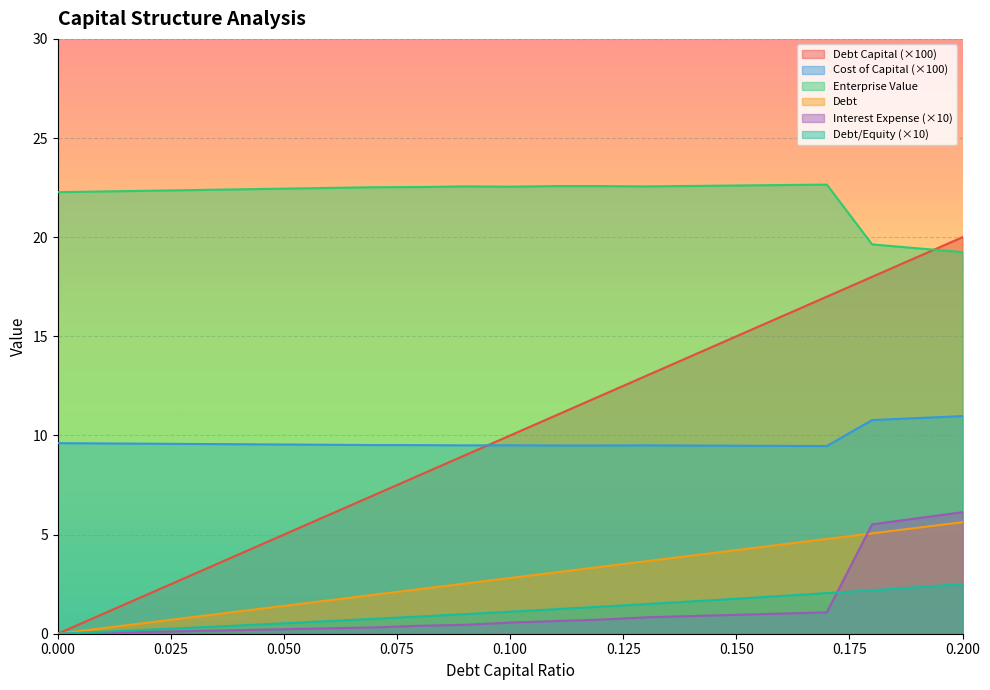

Reading left to right, list all the values displayed in this chart.

debt_capital: 0.0=0.0	0.01=0.3	0.02=0.6	0.03=0.8	0.04=1.1	0.05=1.4	0.06=1.7	0.07=2.0	0.08=2.2	0.09=2.5	0.1=2.8	0.11=3.1	0.12=3.4	0.13=3.7	0.14=3.9	0.15=4.2	0.16=4.5	0.17=4.8	0.18=5.1	0.19=5.3	0.2=5.6
cost_capital: 0.0=9.6	0.01=9.6	0.02=9.6	0.03=9.6	0.04=9.6	0.05=9.5	0.06=9.5	0.07=9.5	0.08=9.5	0.09=9.5	0.1=9.5	0.11=9.5	0.12=9.5	0.13=9.5	0.14=9.5	0.15=9.5	0.16=9.5	0.17=9.5	0.18=10.8	0.19=10.9	0.2=11.0
enterprise_value: 0.0=22.3	0.01=22.3	0.02=22.3	0.03=22.4	0.04=22.4	0.05=22.4	0.06=22.5	0.07=22.5	0.08=22.5	0.09=22.6	0.1=22.5	0.11=22.6	0.12=22.6	0.13=22.6	0.14=22.6	0.15=22.6	0.16=22.6	0.17=22.7	0.18=19.6	0.19=19.4	0.2=19.2
debt: 0.0=0.0	0.01=1.0	0.02=2.0	0.03=3.0	0.04=4.0	0.05=5.0	0.06=6.0	0.07=7.0	0.08=8.0	0.09=9.0	0.1=10.0	0.11=11.0	0.12=12.0	0.13=13.0	0.14=14.0	0.15=15.0	0.16=16.0	0.17=17.0	0.18=18.0	0.19=19.0	0.2=20.0
interest_expense: 0.0=0.0	0.01=0.0	0.02=0.1	0.03=0.1	0.04=0.2	0.05=0.2	0.06=0.3	0.07=0.3	0.08=0.4	0.09=0.5	0.1=0.6	0.11=0.6	0.12=0.7	0.13=0.8	0.14=0.9	0.15=1.0	0.16=1.0	0.17=1.1	0.18=5.5	0.19=5.8	0.2=6.1
debt_equity: 0.0=0.0	0.01=0.1	0.02=0.2	0.03=0.3	0.04=0.4	0.05=0.5	0.06=0.6	0.07=0.8	0.08=0.9	0.09=1.0	0.1=1.1	0.11=1.2	0.12=1.4	0.13=1.5	0.14=1.6	0.15=1.8	0.16=1.9	0.17=2.0	0.18=2.2	0.19=2.3	0.2=2.5